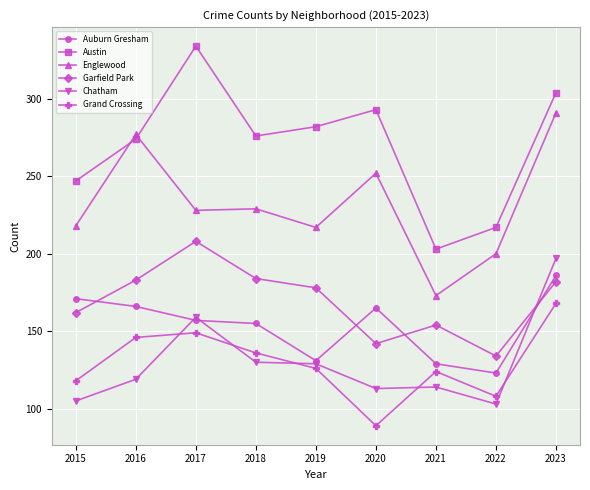

Does the chart have visible grid lines?

Yes